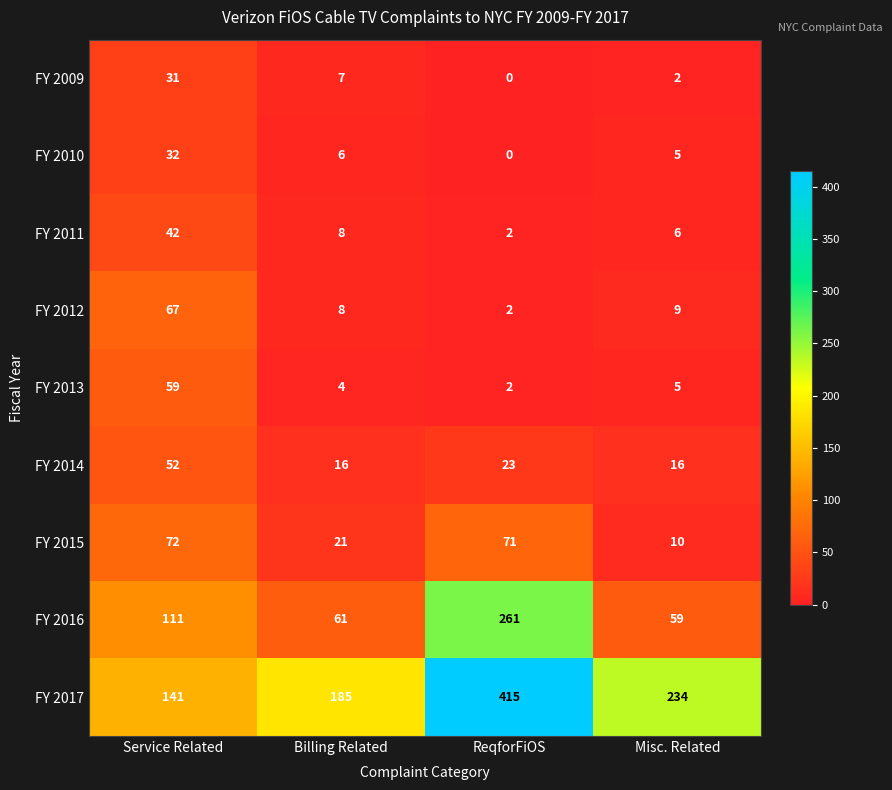

Read the FY 2016 value at Misc. Related, to the nearest 50.

50